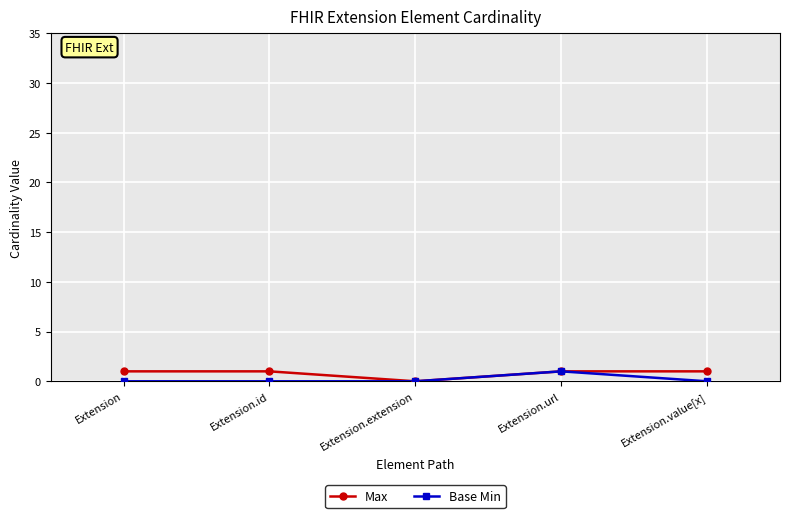

Between Extension.url and Extension.value[x], which series saw the biggest shift?

Base Min